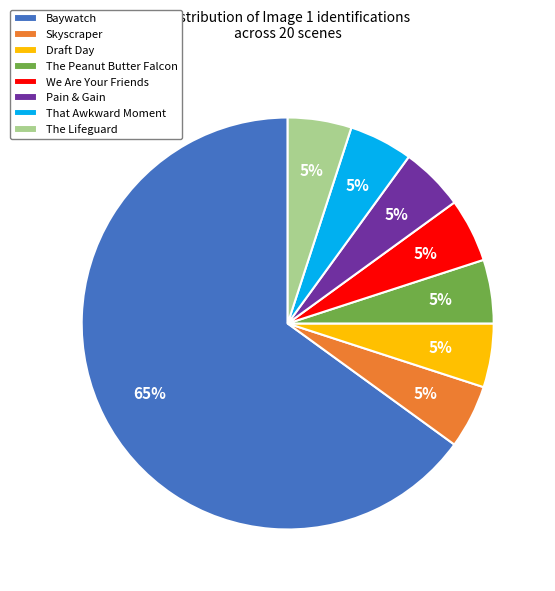

Combined, do The Peanut Butter Falcon and Draft Day account for over 50%?

No